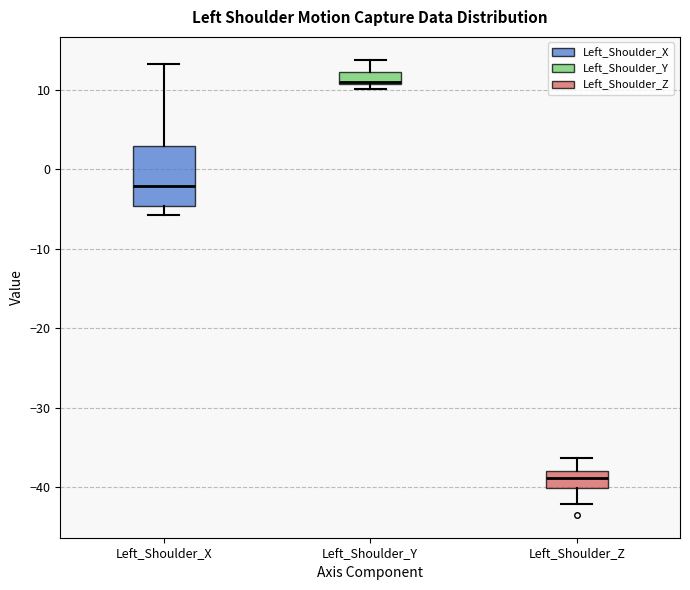

Which box is the tallest, from its lower edge to its upper edge?

Left_Shoulder_X